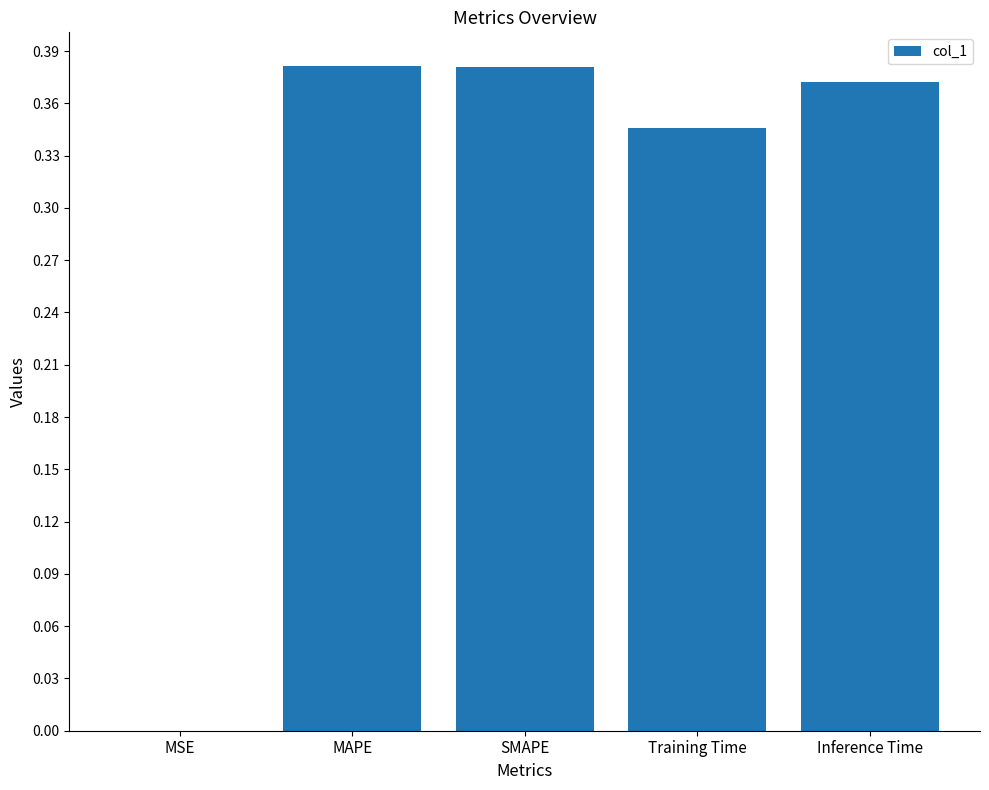

Is it true that the value at Training Time is 0.5?

False